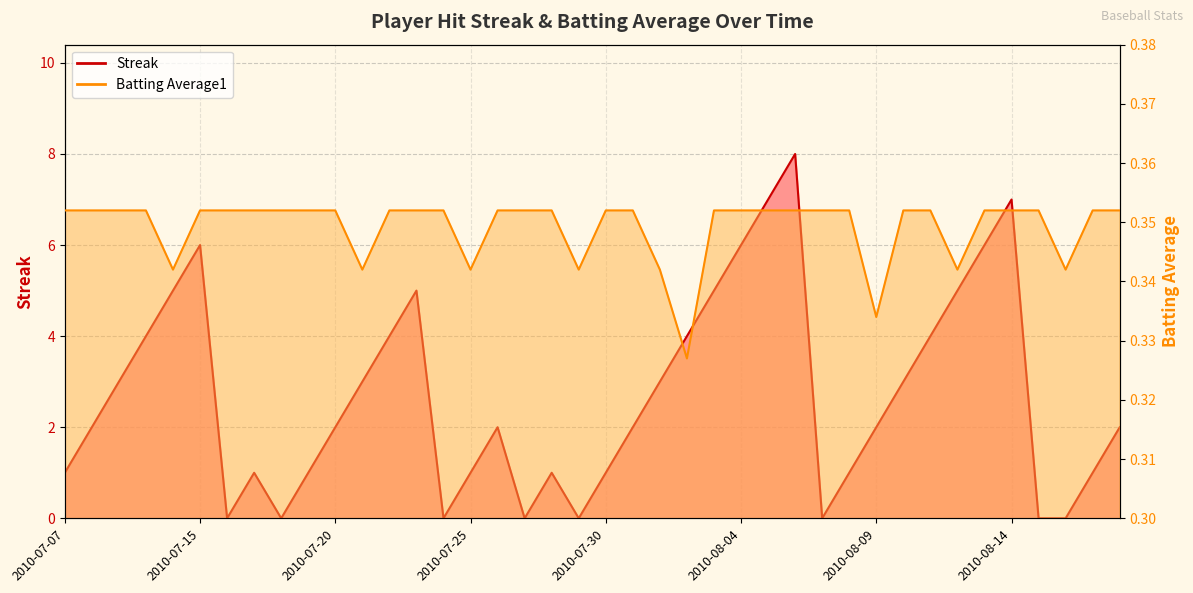

Reading right to left, what are all the values shown in this chart?

Streak: 2.0	1.0	0.0	0.0	7.0	6.0	5.0	4.0	3.0	2.0	1.0	0.0	8.0	7.0	6.0	5.0	4.0	3.0	2.0	1.0	0.0	1.0	0.0	2.0	1.0	0.0	5.0	4.0	3.0	2.0	1.0	0.0	1.0	0.0	6.0	5.0	4.0	3.0	2.0	1.0
Batting Average1: 0.4	0.4	0.3	0.4	0.4	0.4	0.3	0.4	0.4	0.3	0.4	0.4	0.4	0.4	0.4	0.4	0.3	0.3	0.4	0.4	0.3	0.4	0.4	0.4	0.3	0.4	0.4	0.4	0.3	0.4	0.4	0.4	0.4	0.4	0.4	0.3	0.4	0.4	0.4	0.4